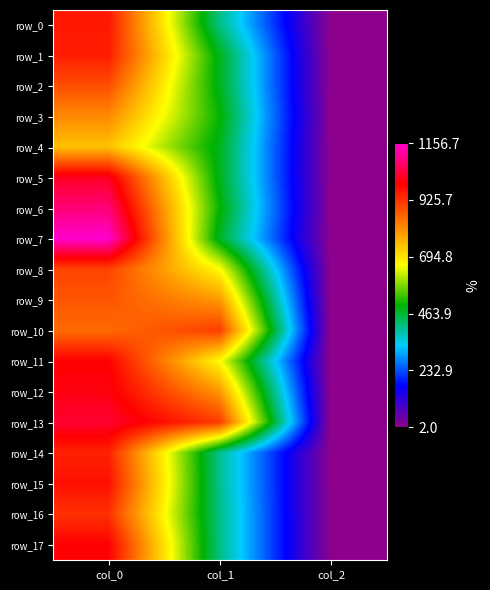

What is the difference between the highest and lowest values at col_1?

509.6